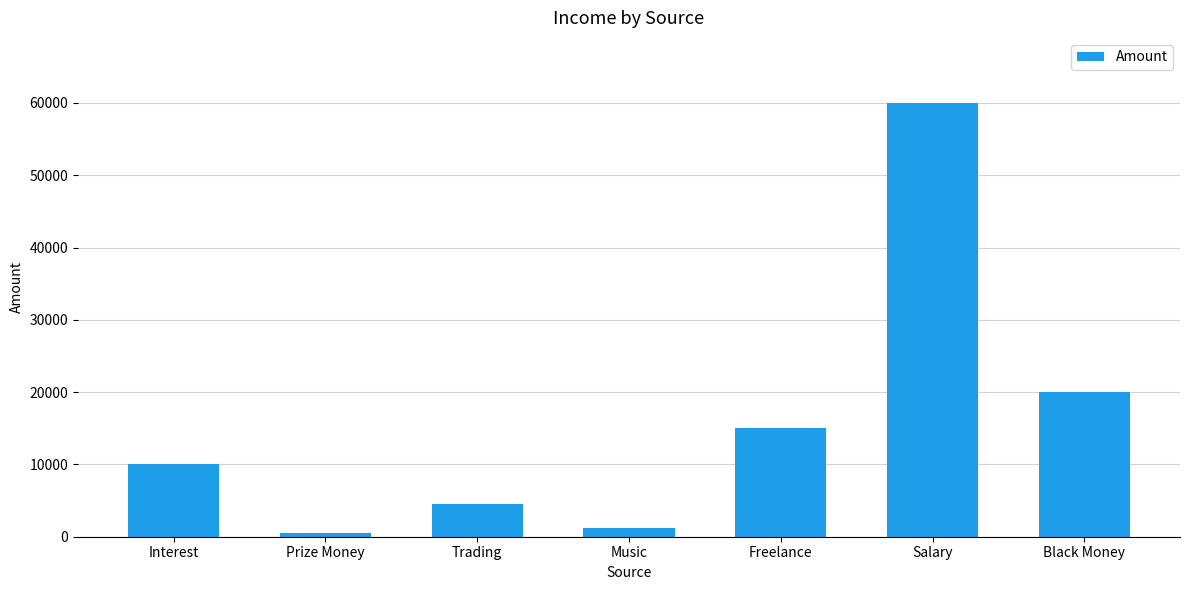

What is the value of the 6th bar from the left?

60000